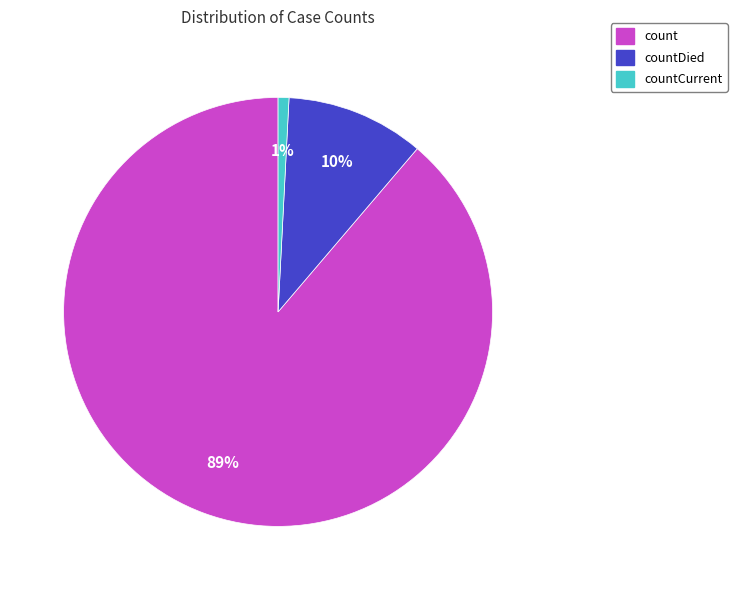

Rank the categories by value from highest to lowest.

count, countDied, countCurrent